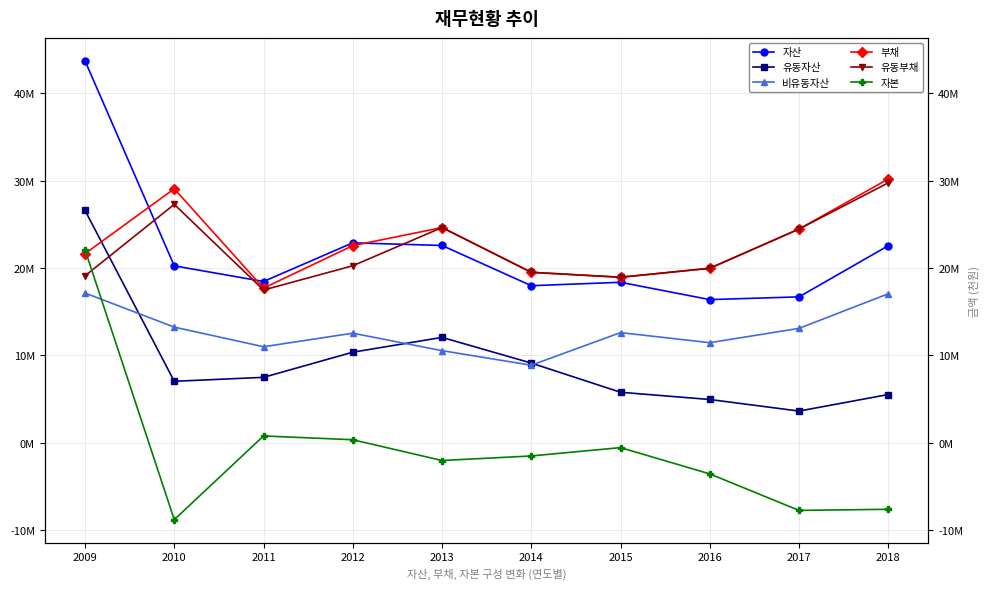

Where is the first local maximum for 부채?

2010